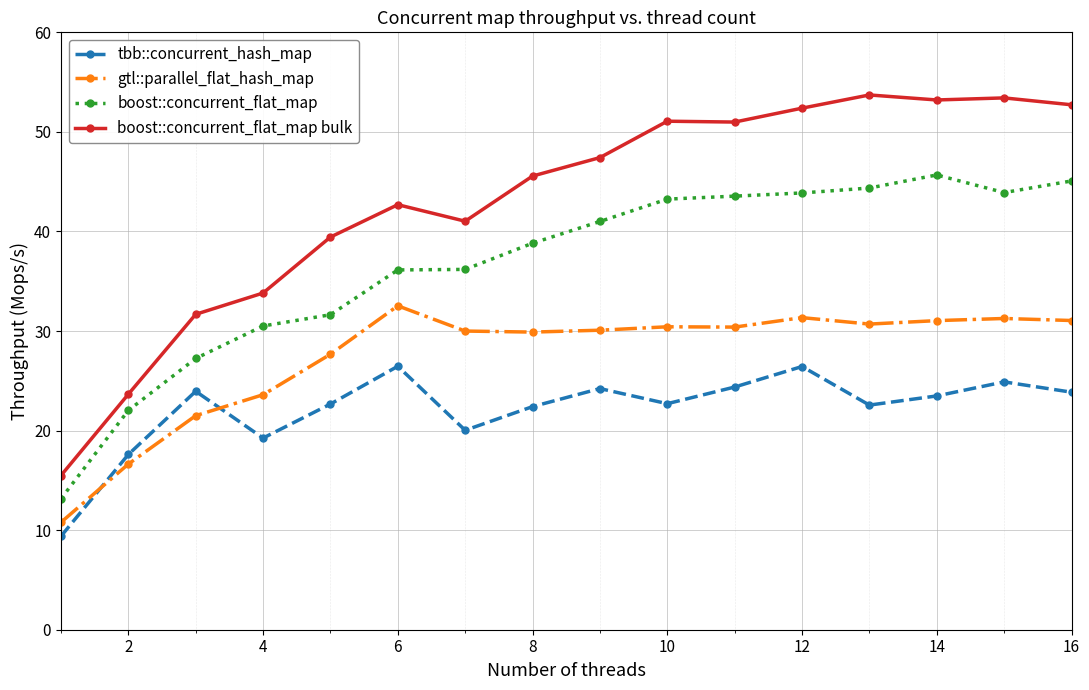

What is the difference between the maximum and minimum values in the tbb::concurrent_hash_map series?

17.1